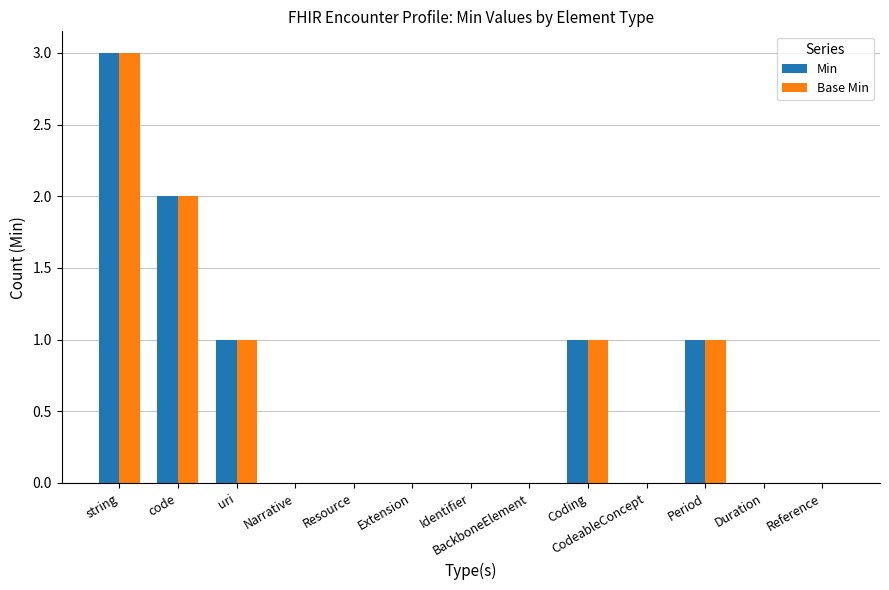

Which category has the highest value in the Base Min series?

string